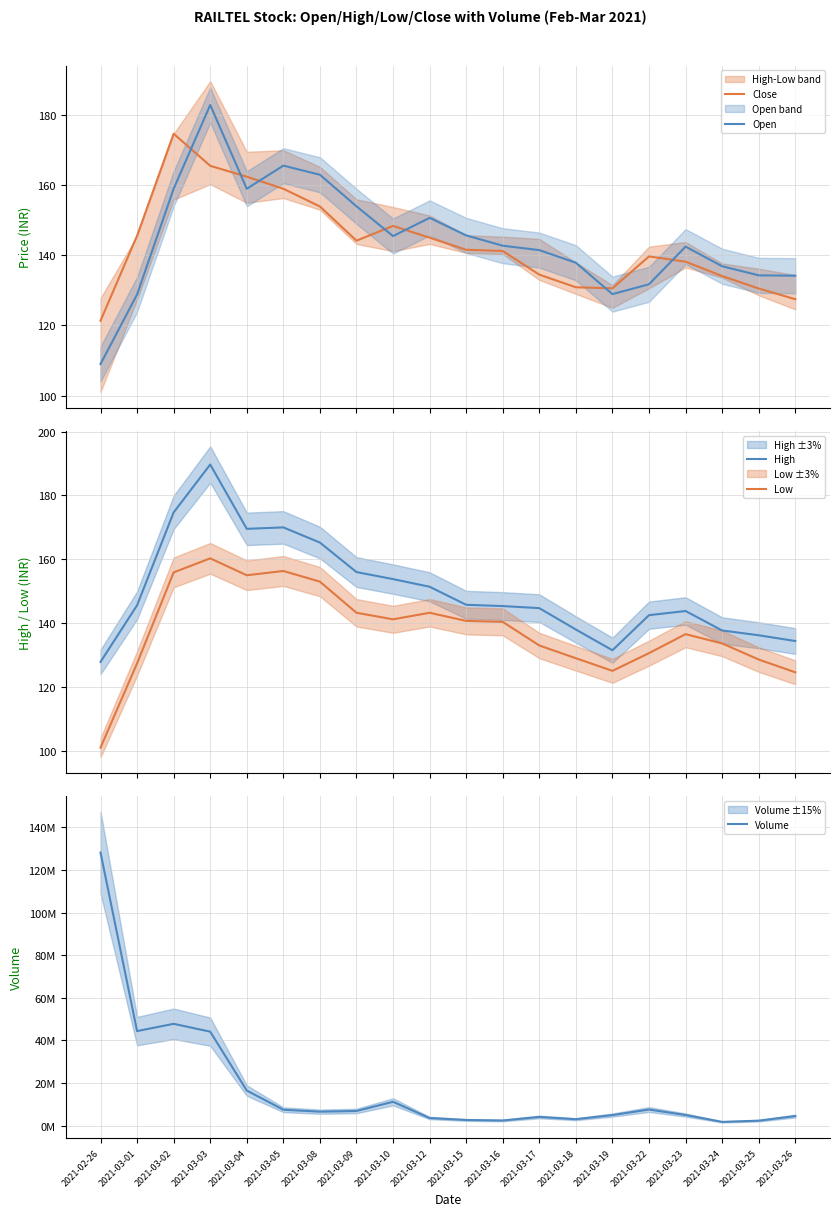

At which label does Volume reach its peak?

2021-02-26